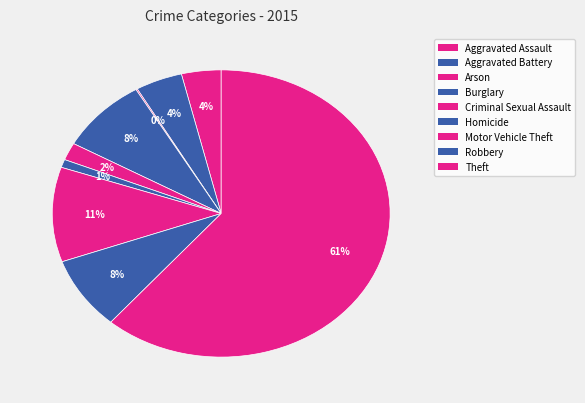

Is it true that Criminal Sexual Assault is 1% of the pie?

False